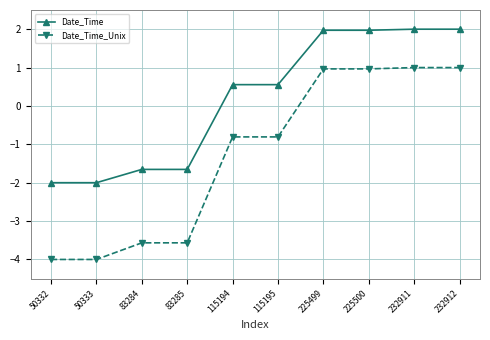

Which series has the largest range (max minus min)?

Date_Time_Unix